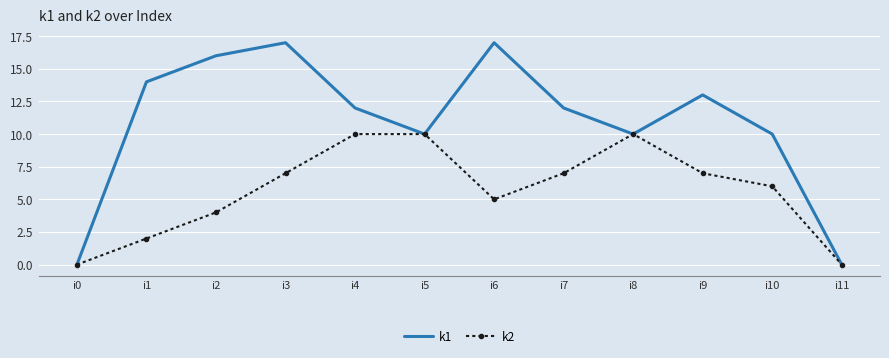

At which category is the sum across all series the highest?

i3